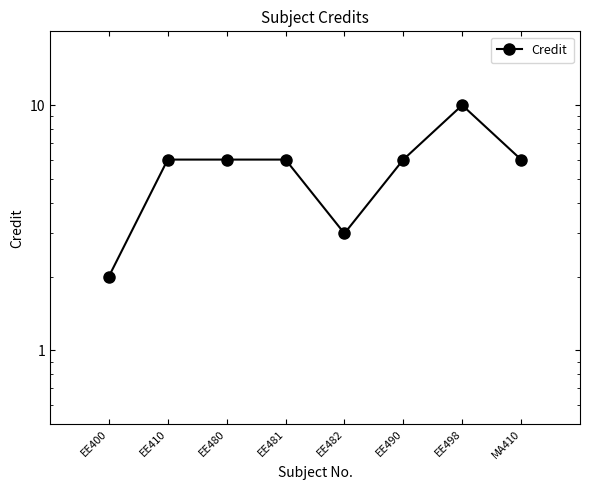

True or false: the data has more than 1 interior local peaks.

False